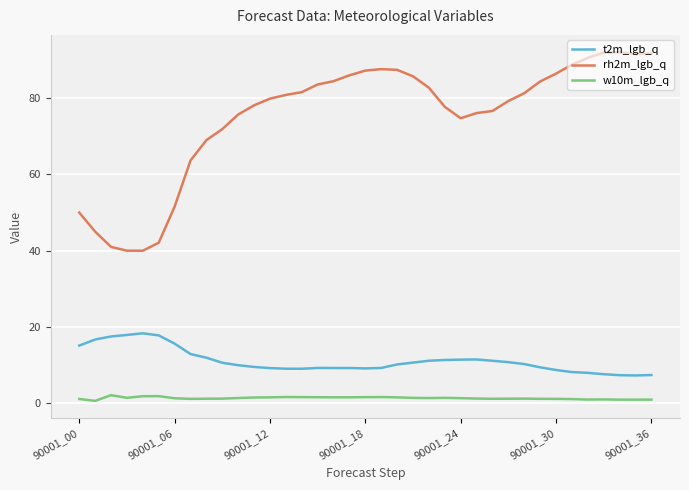

List the series in order of their peak value, lowest first.

w10m_lgb_q, t2m_lgb_q, rh2m_lgb_q